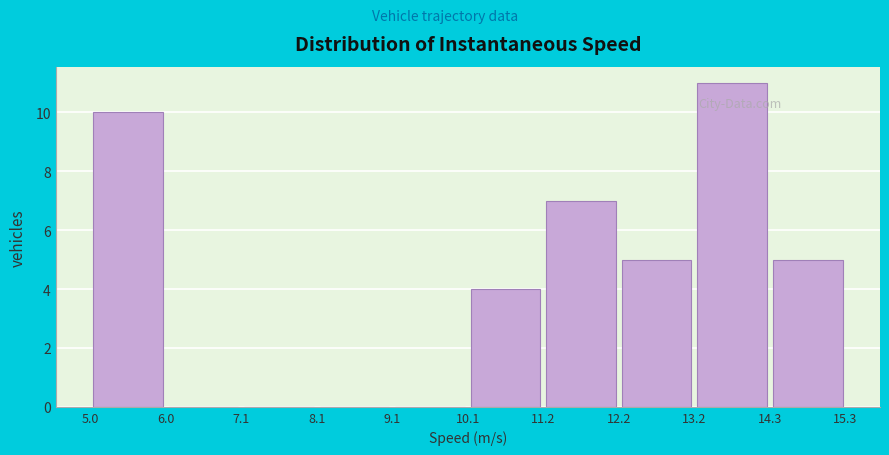

Which range on the x-axis has the tallest bar?

13.2 to 14.3